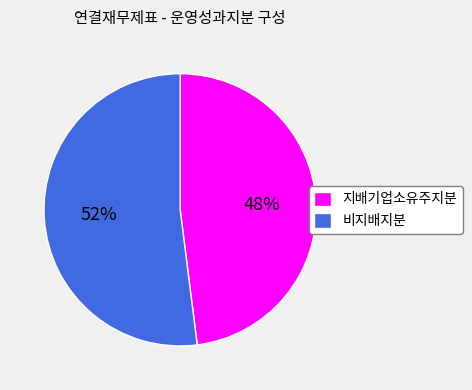

True or false: 지배기업소유주지분 accounts for 61% of the total.

False